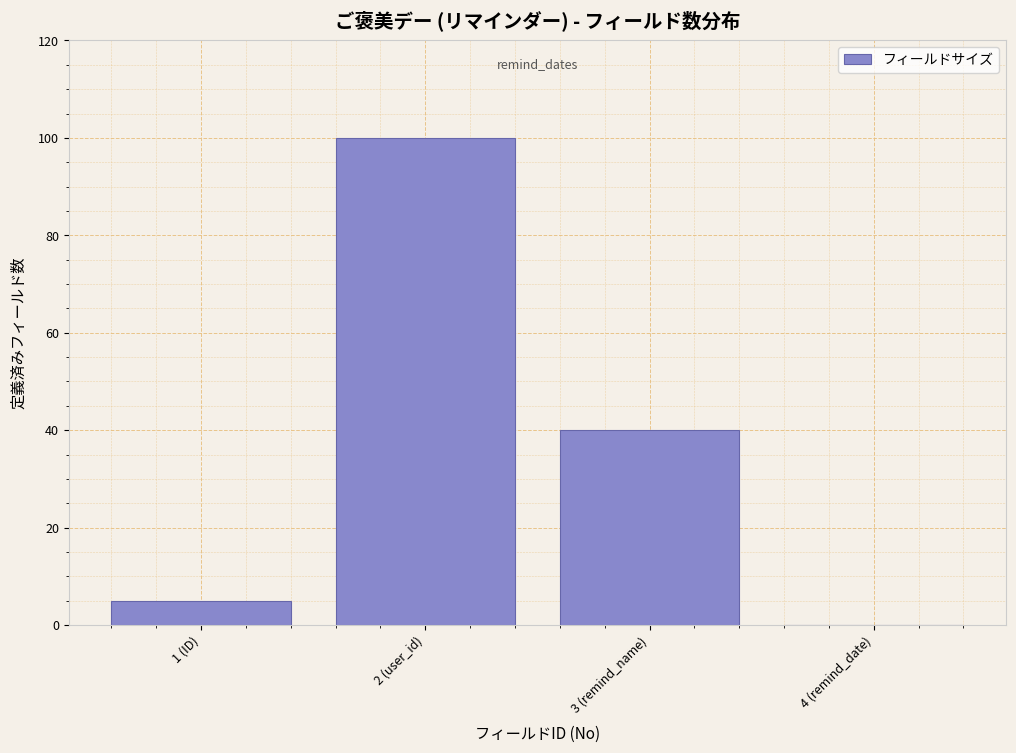

Reading right to left, extract all data points from this chart.

4 (remind_date)=0	3 (remind_name)=40	2 (user_id)=100	1 (ID)=5